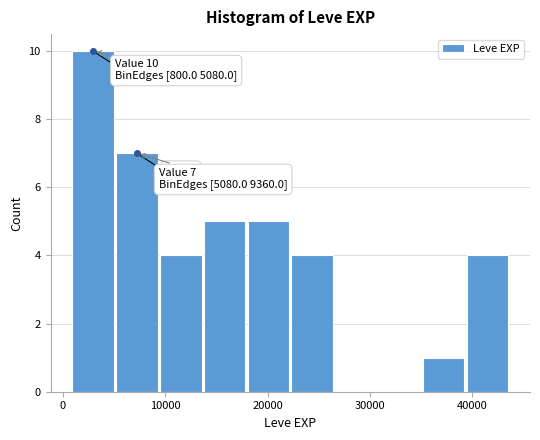

Over which range of the x-axis is the bar tallest?

1000 to 5000